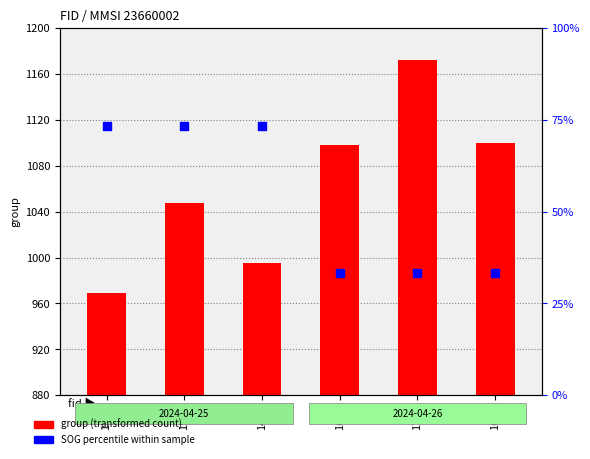

Which series reaches the minimum Y coordinate?

SOG percentile